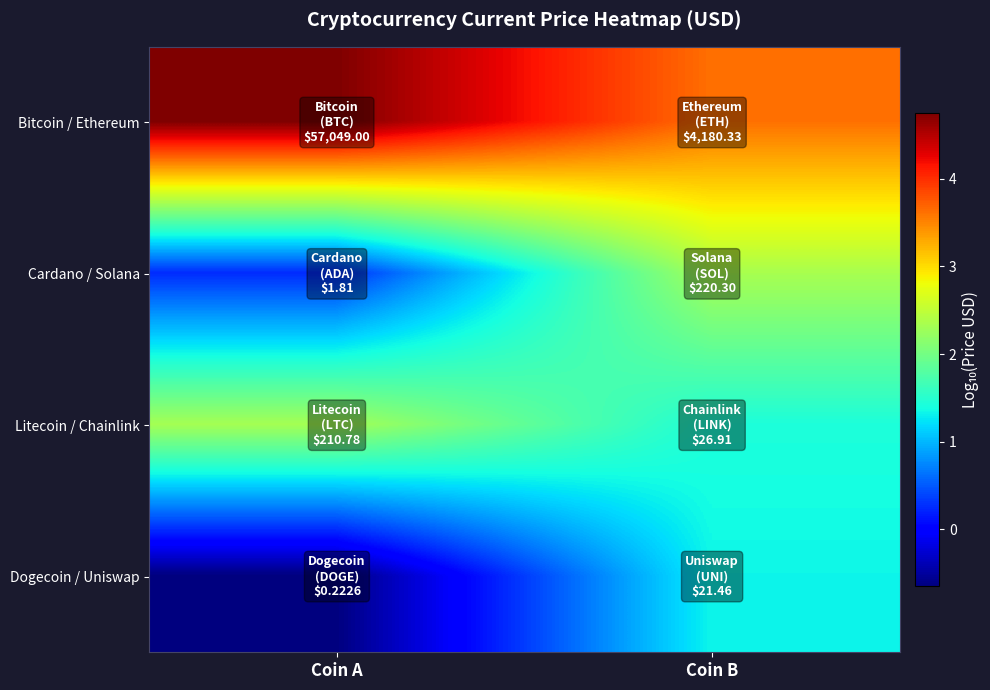

At which category does the chart reach its peak across all series?

Coin A